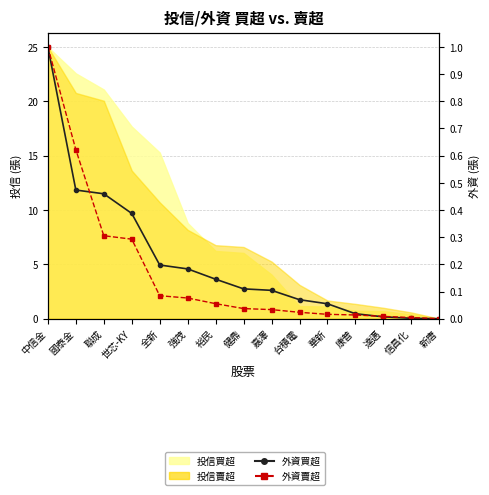

The value of 外資買超 at 達邁 is 0.0. True or false?

True